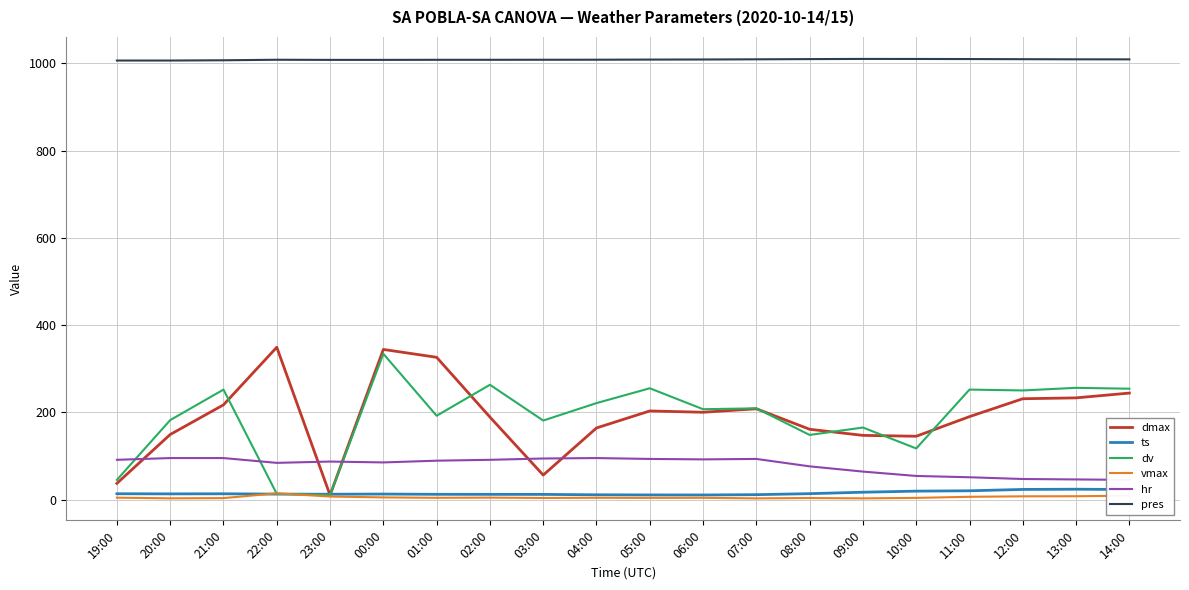

The dmax series shows 610.8 at 22:00. True or false?

False